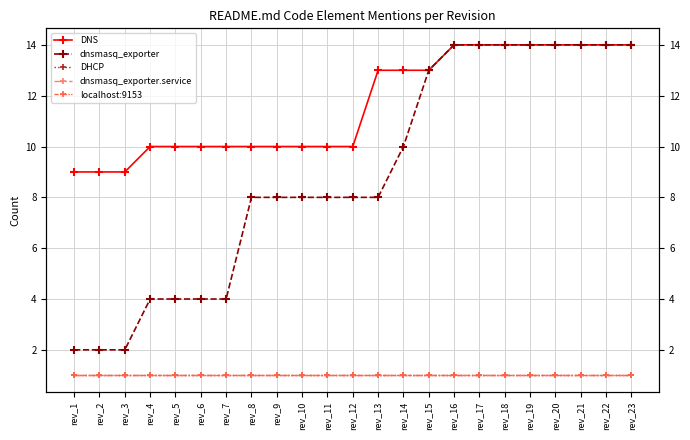

How many lines are shown in the chart?

5